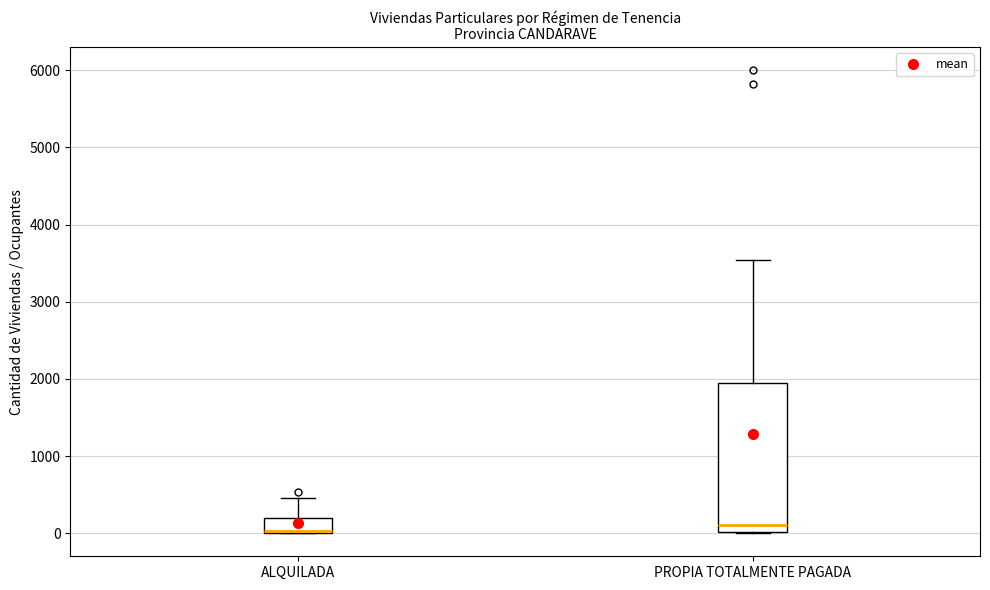

Comparing the boxes themselves (not the whiskers), which one is the tallest?

PROPIA TOTALMENTE PAGADA